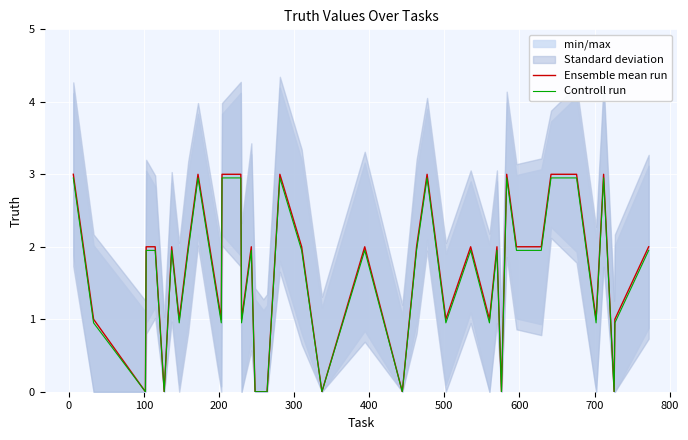

True or false: Controll run and Ensemble mean run intersect in this chart.

False